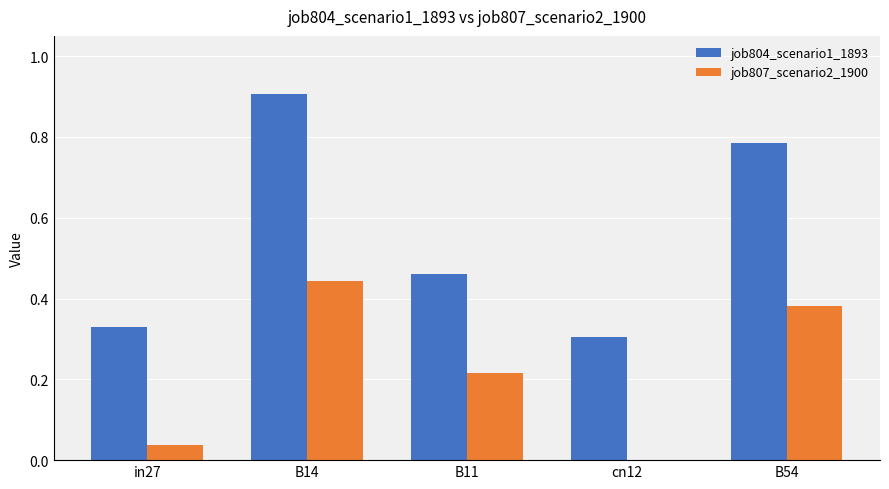

What is the sum of the job804_scenario1_1893 values at cn12 and B54?

1.1